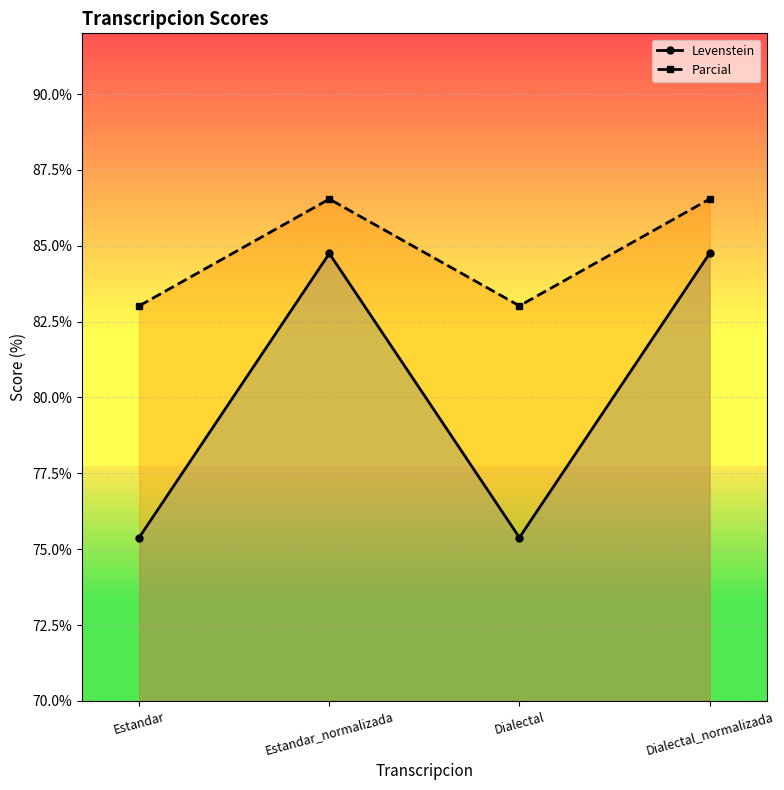

How many categories are shown in the chart?

4